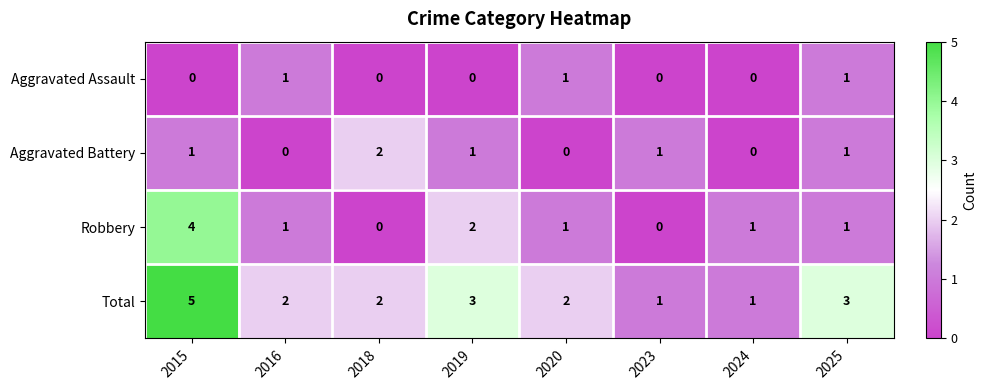

Rank the series by their maximum value, from lowest to highest.

Aggravated Assault, Aggravated Battery, Robbery, Total